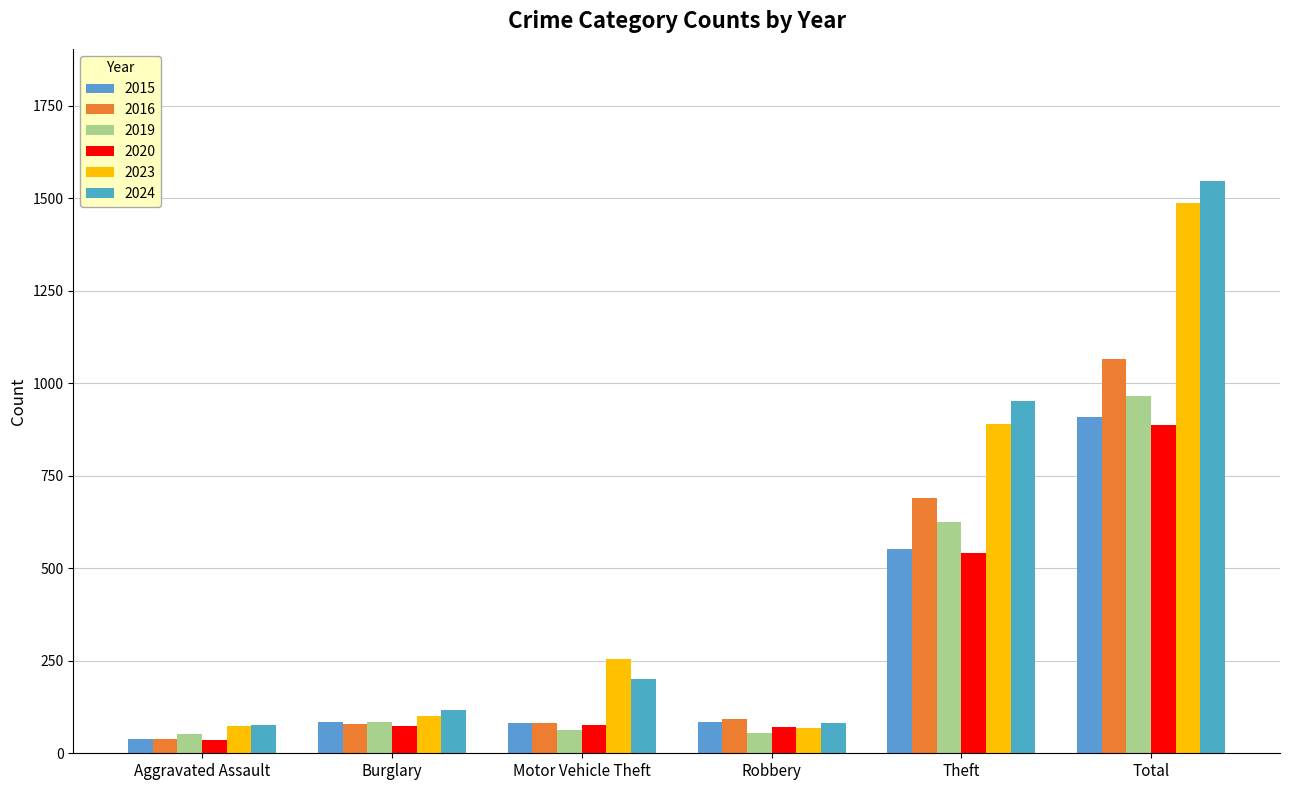

What is the sum of the 2024 values at Robbery and Aggravated Assault?

157